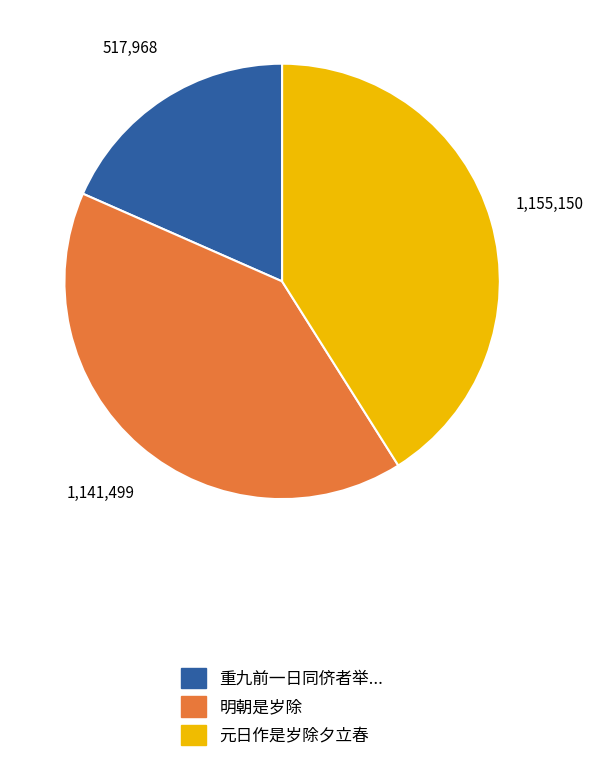

Does any single category account for the majority?

No